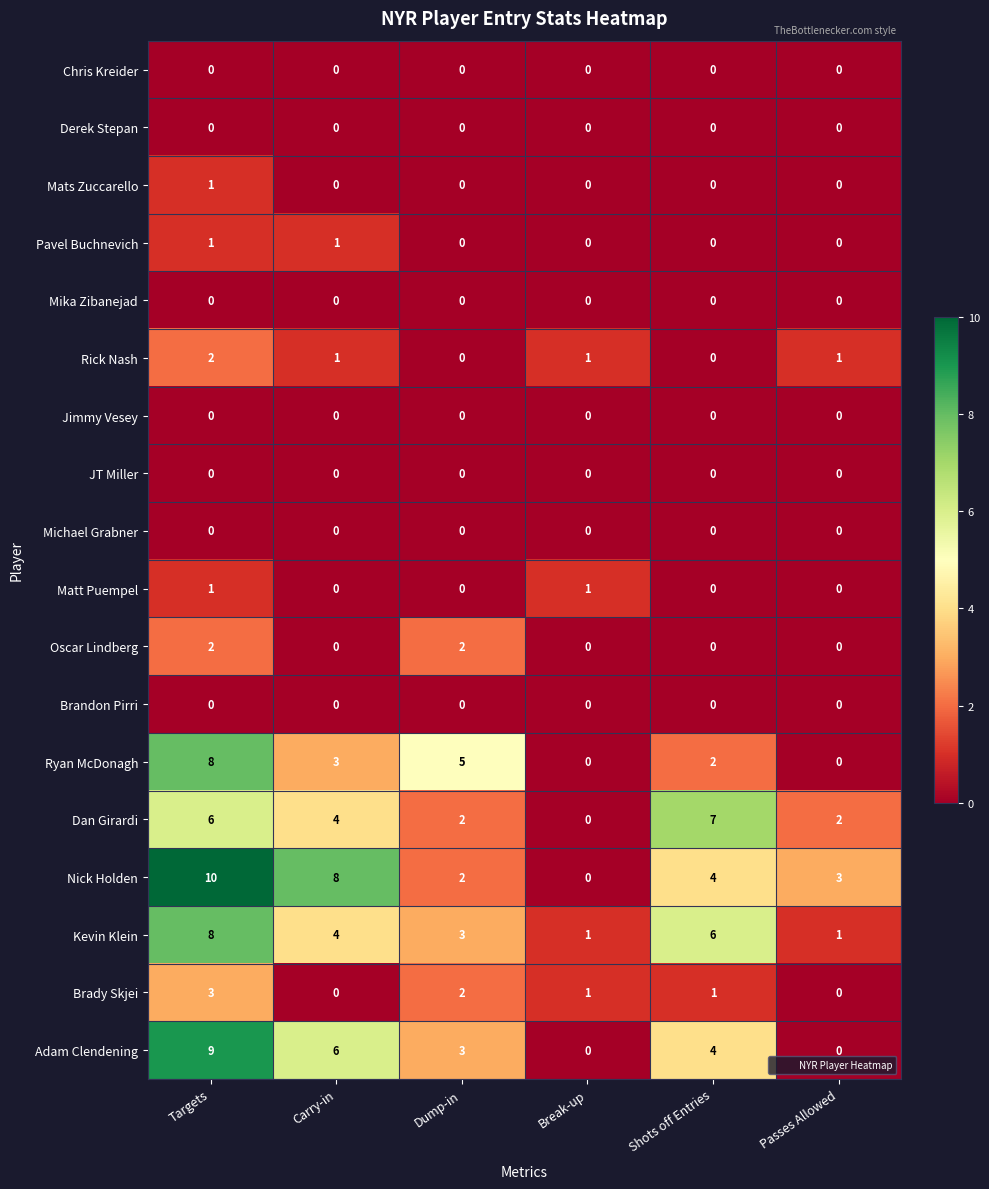

What is the total value across all series at Carry-in?

27